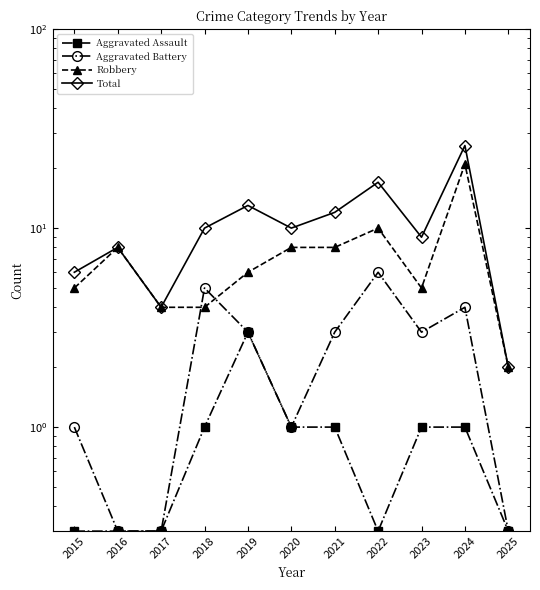

What are all the series names shown in the legend?

Aggravated Assault, Aggravated Battery, Robbery, Total